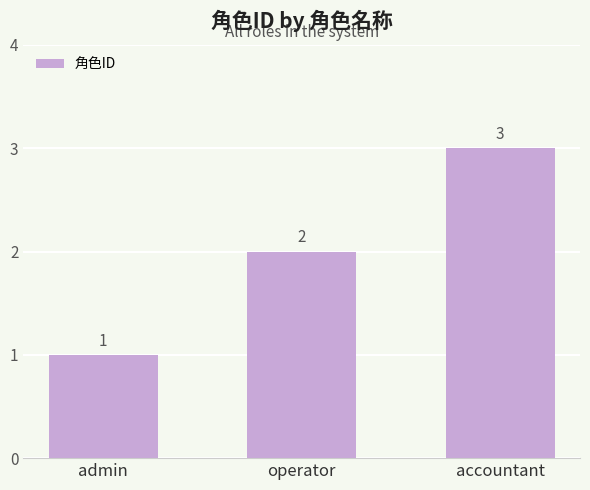

List the labels in order of value, largest first.

accountant, operator, admin